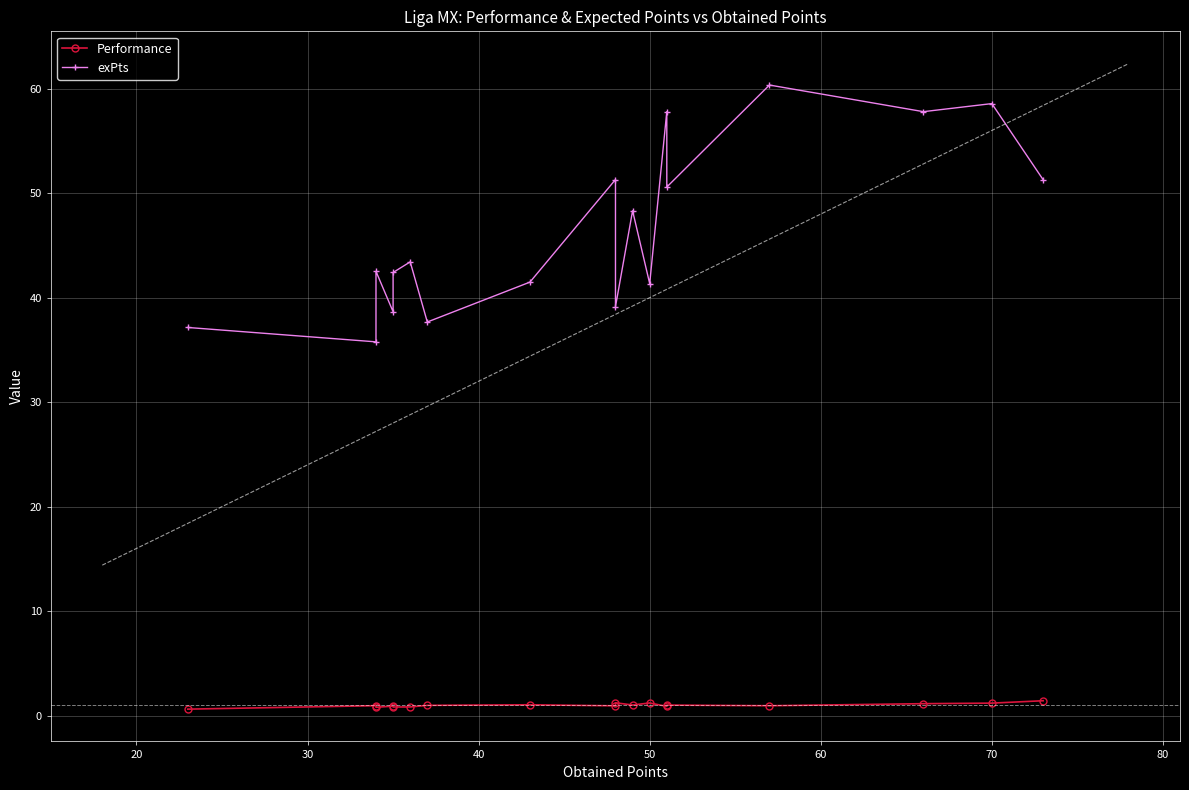

How many lines are shown in the chart?

2